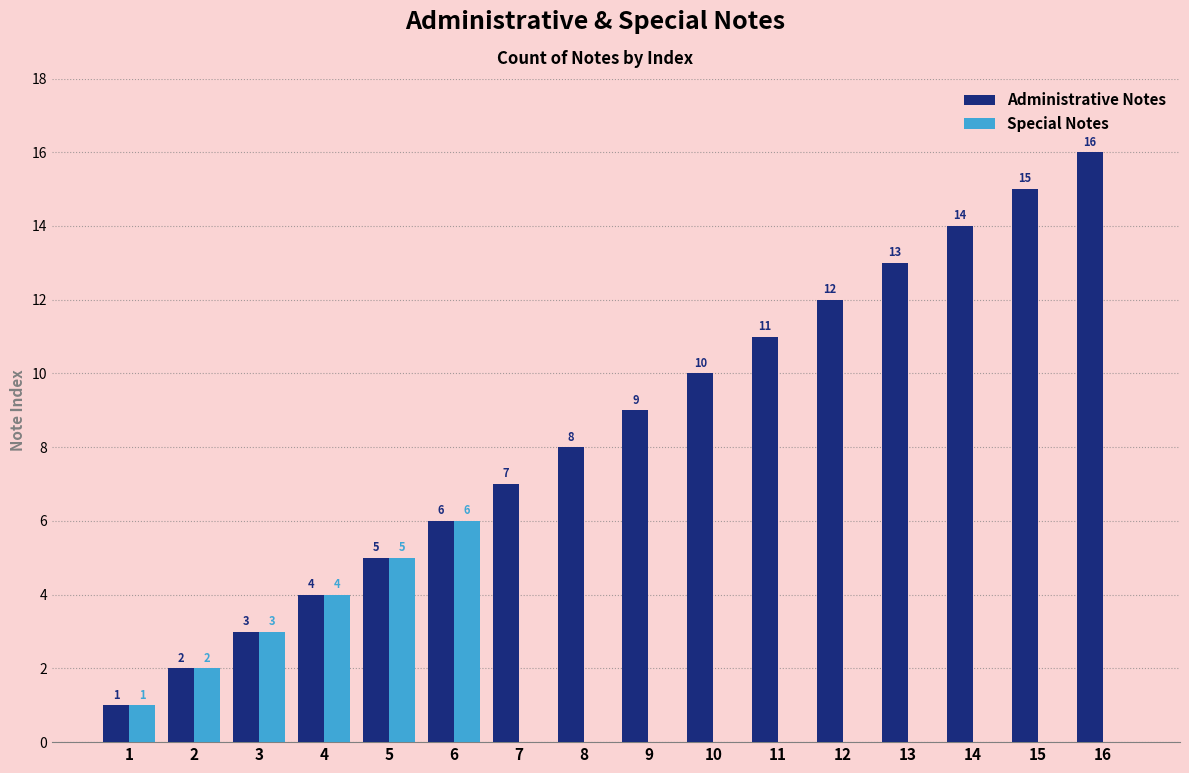

True or false: Special Notes has a value of 4 at 4.

True